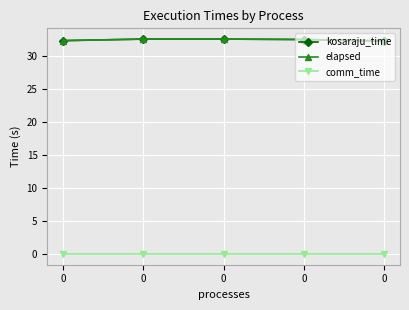

How many lines are shown in the chart?

3